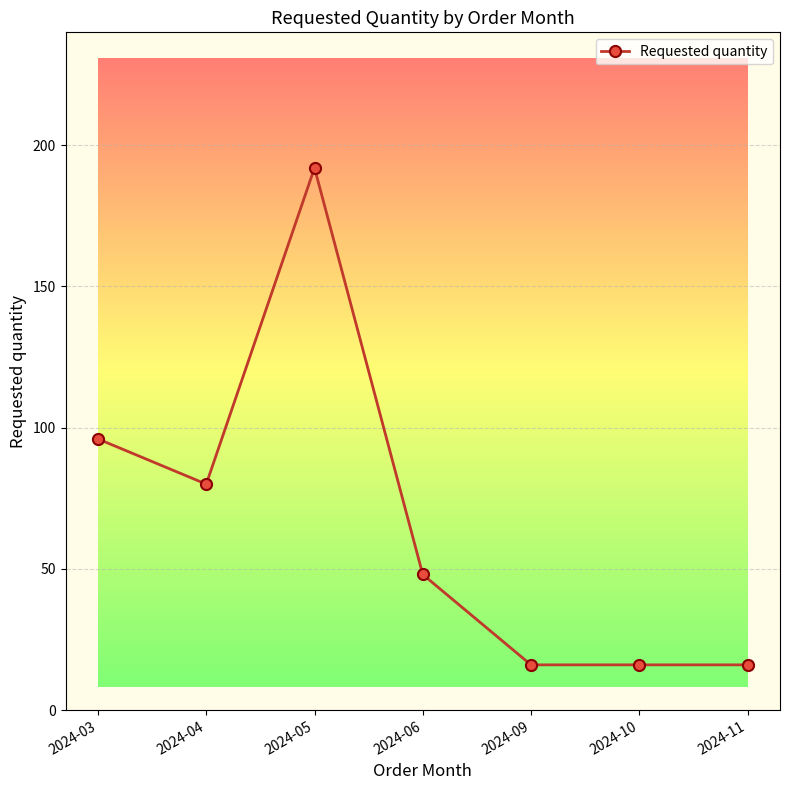

The value at 2024-03 is 170. True or false?

False